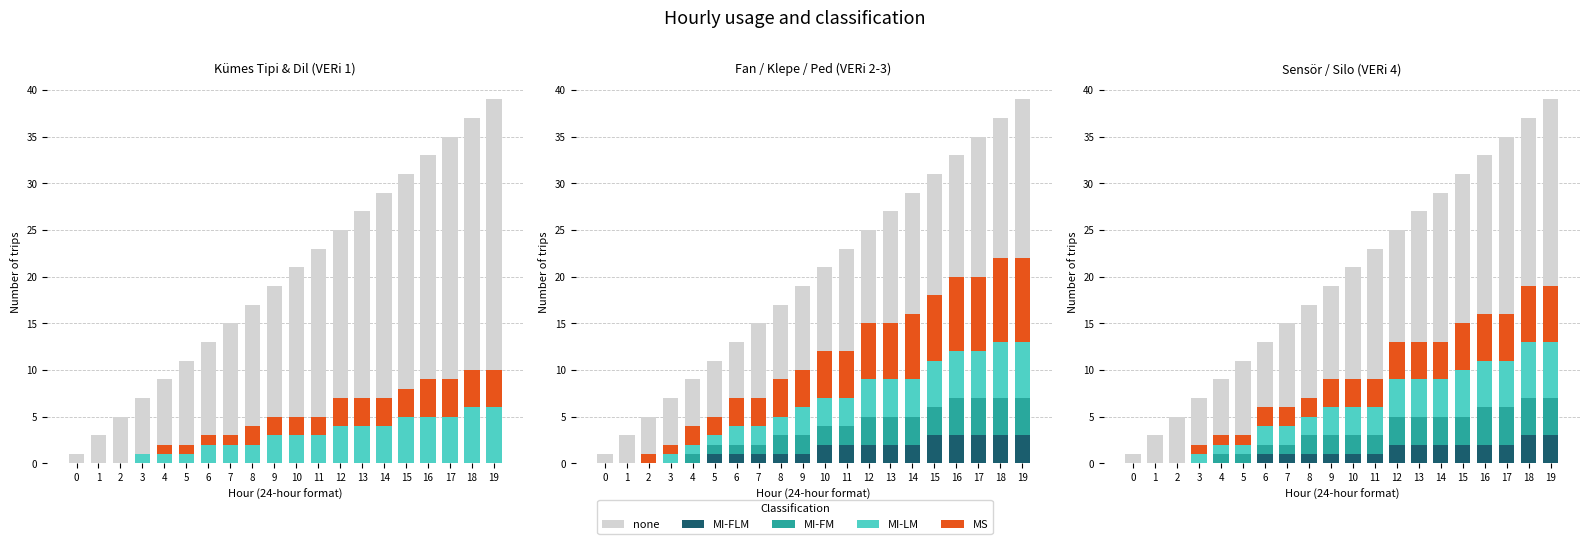

What is the value of the MI-LM bar at the 12th from the left?

3